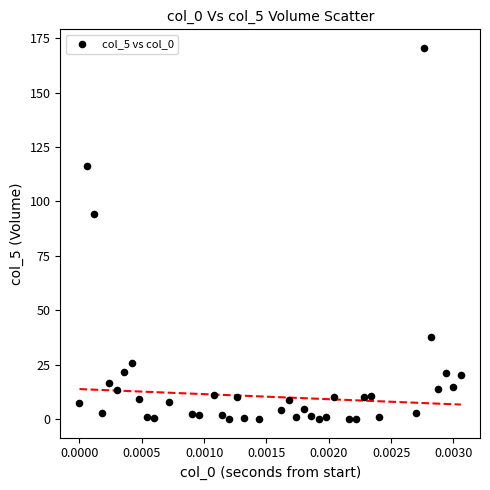

What is the range of Y values (max minus min)?

170.6